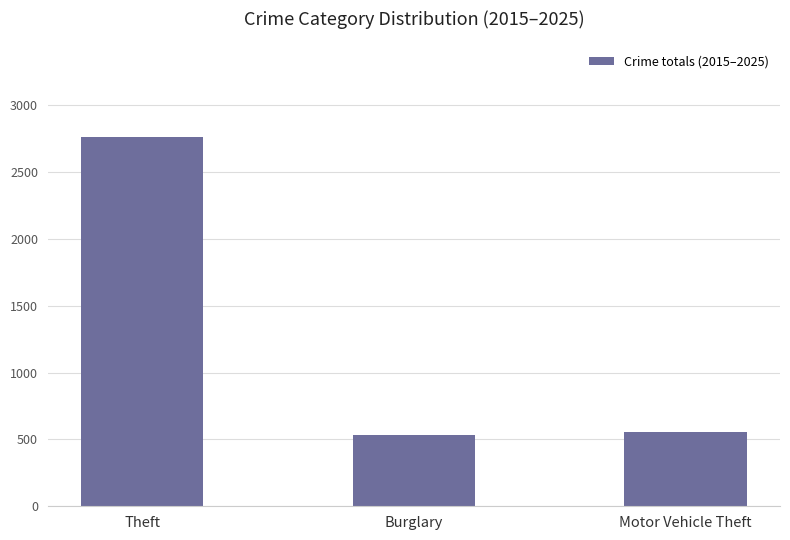

What value does the data have at Theft?

2765